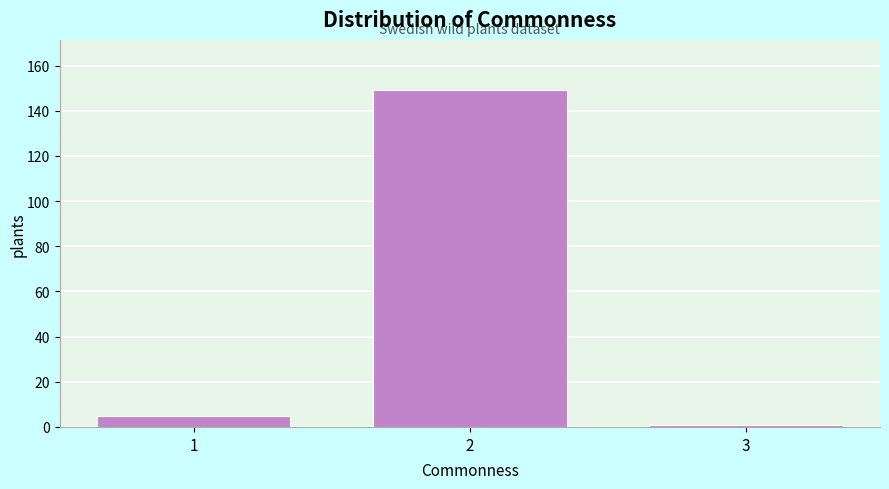

Reading left to right, list all the values displayed in this chart.

5	149	1